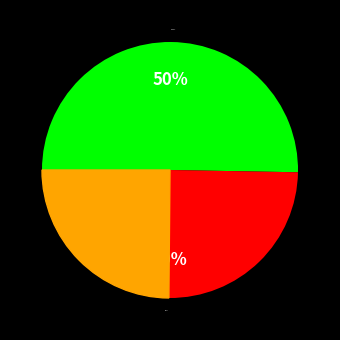

The Reshma slice represents 50% of the pie. True or false?

True